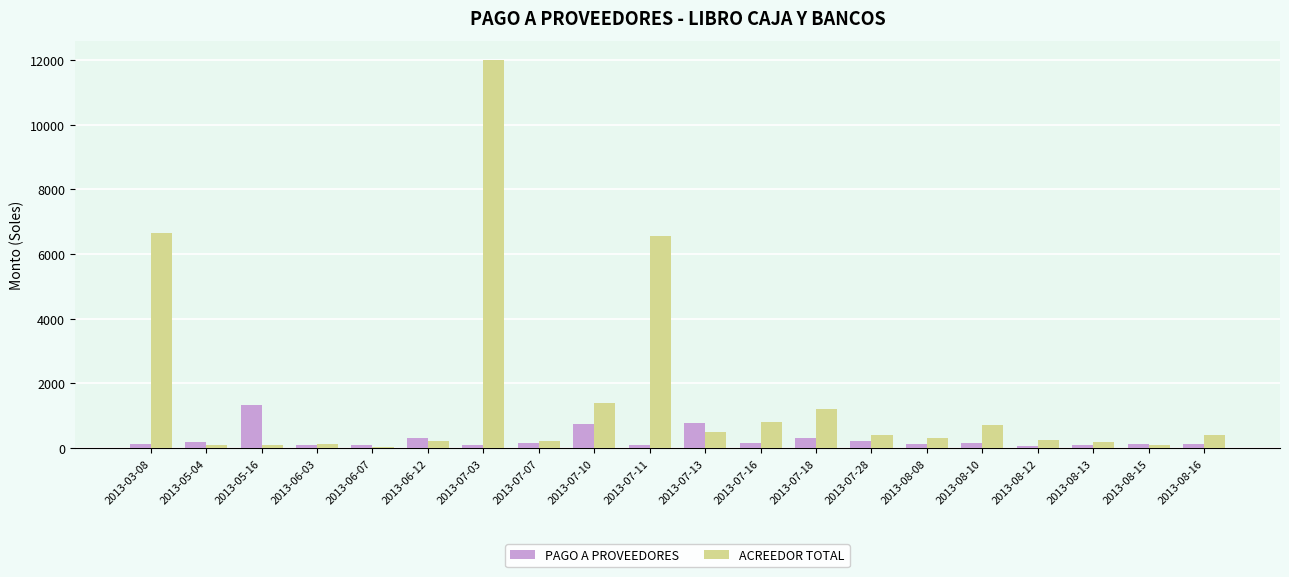

Which series has the largest total across all categories?

ACREEDOR TOTAL